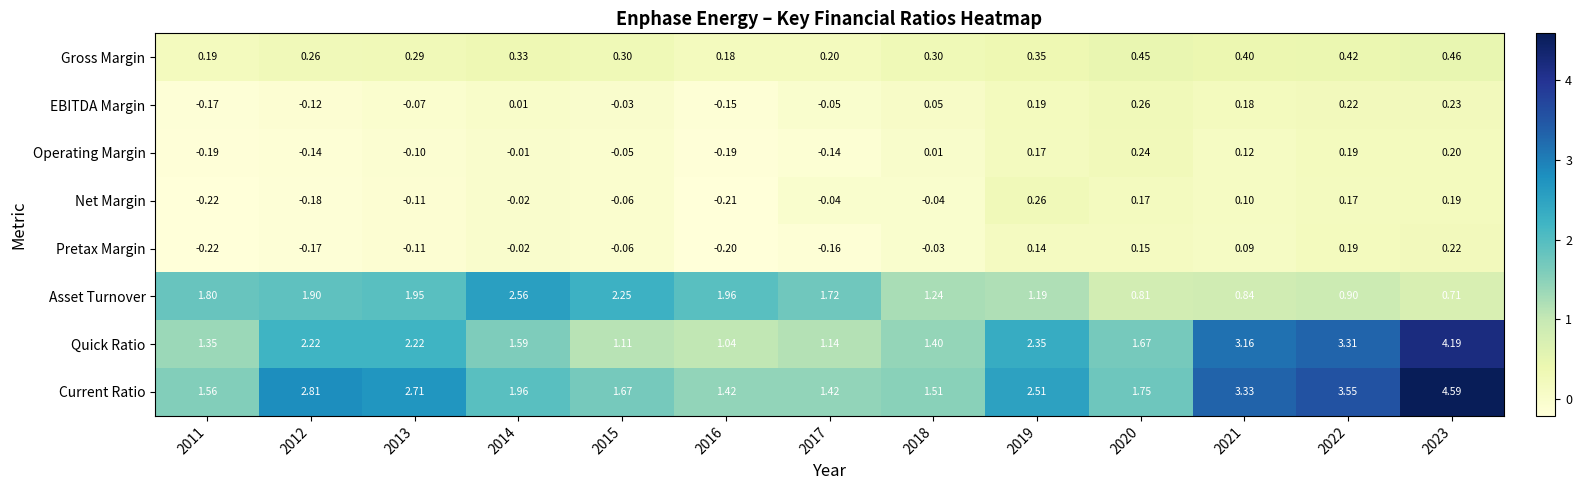

At 2018, list the series in order from largest to smallest.

Current Ratio, Quick Ratio, Asset Turnover, Gross Margin, EBITDA Margin, Operating Margin, Pretax Margin, Net Margin